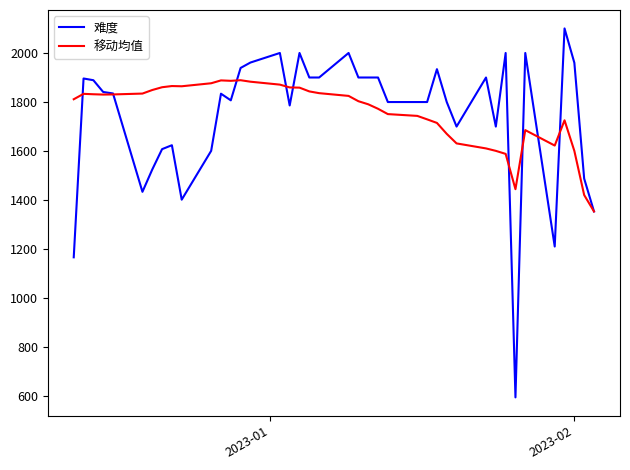

What is the difference between the second highest and minimum values in the 难度 series?

1404.0